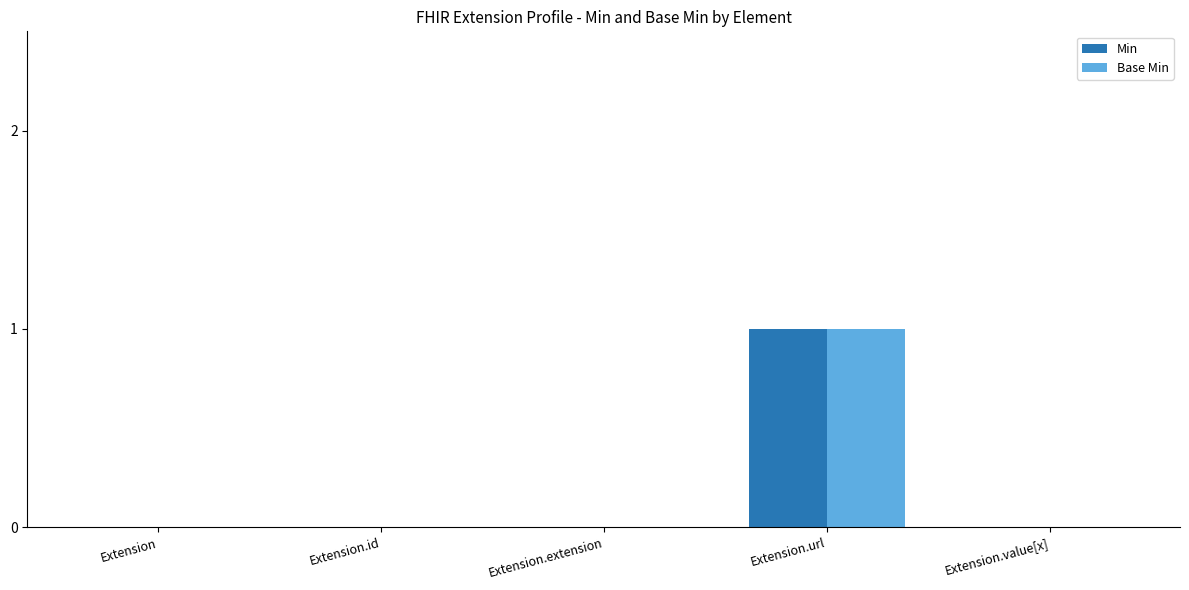

What are all the series names shown in the legend?

Min, Base Min